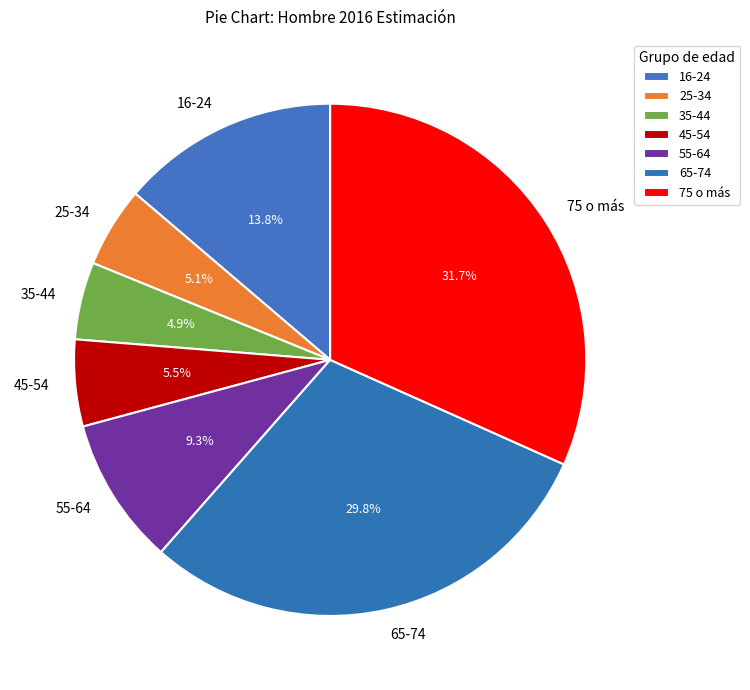

Does 45-54 account for over 50% of the chart?

No